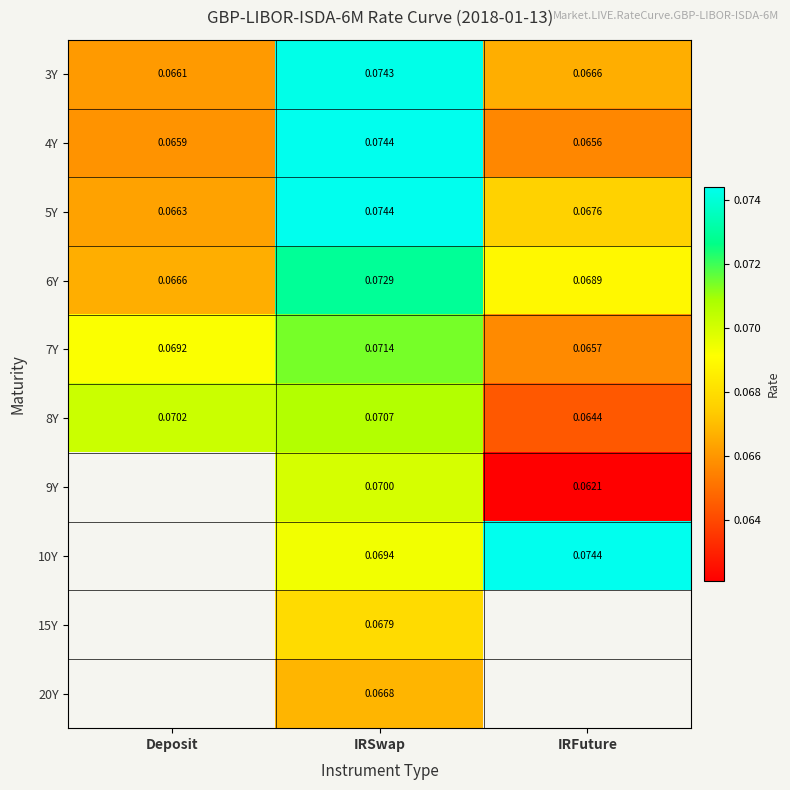

At which label is 3Y closest to 0?

Deposit